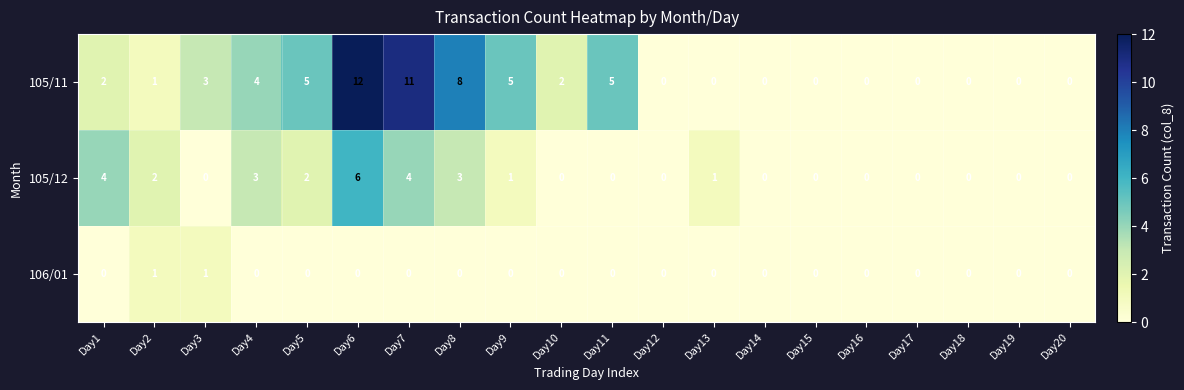

Which category has the highest value in the 105/11 series?

Day6